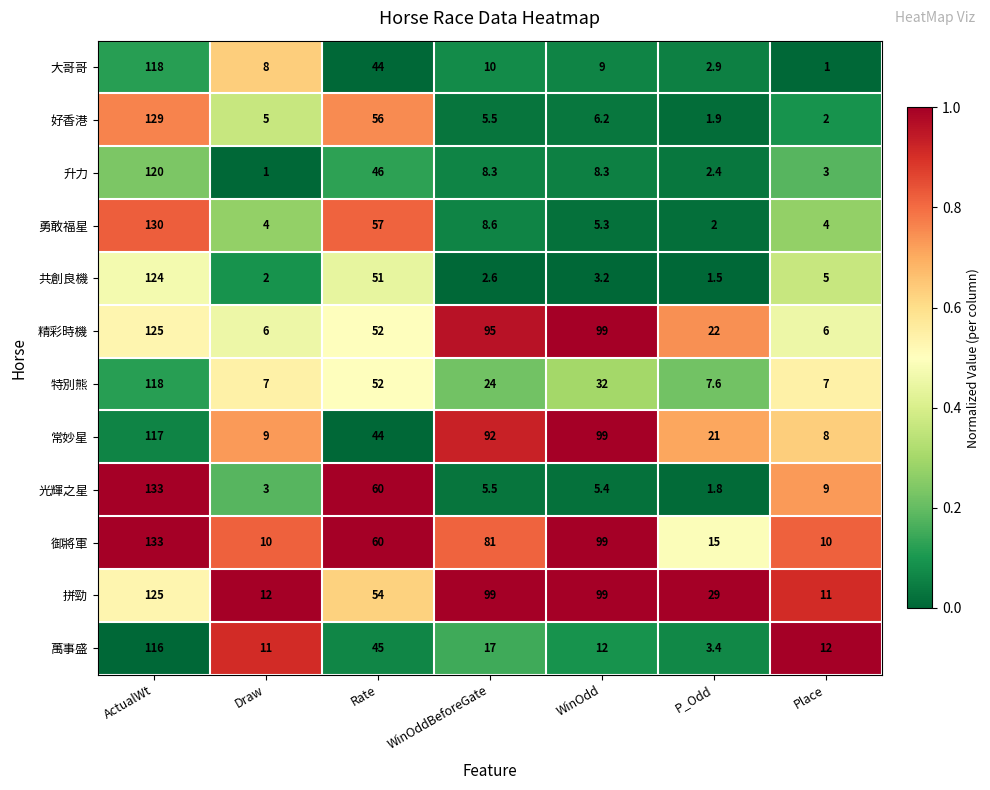

How many data points does each series have?

7